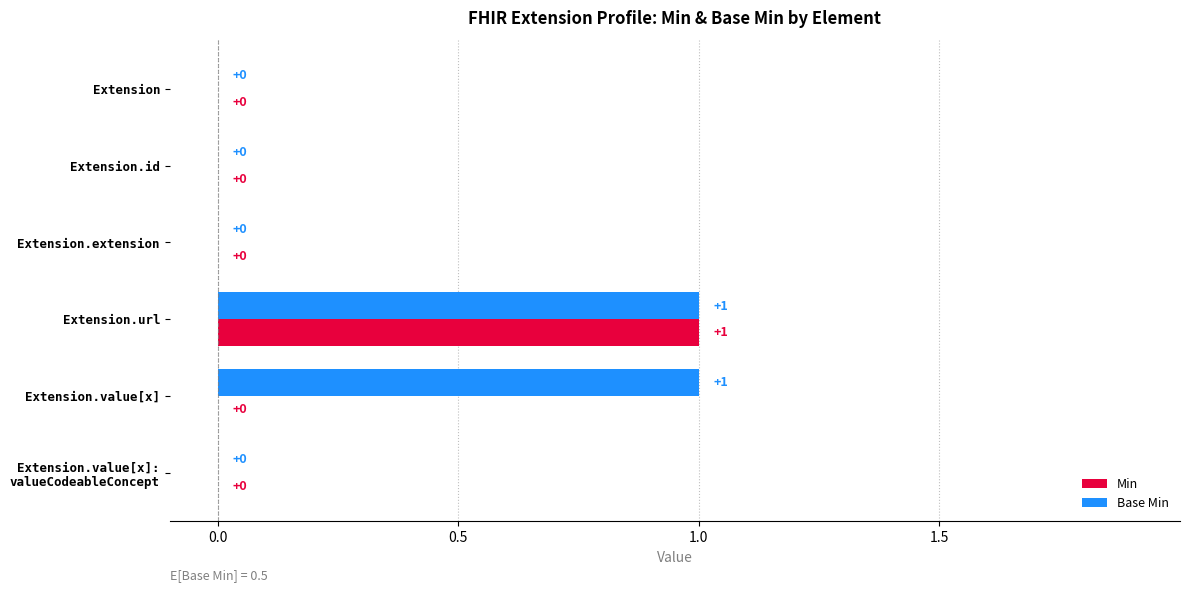

Which category has the highest value in the Min series?

Extension.url